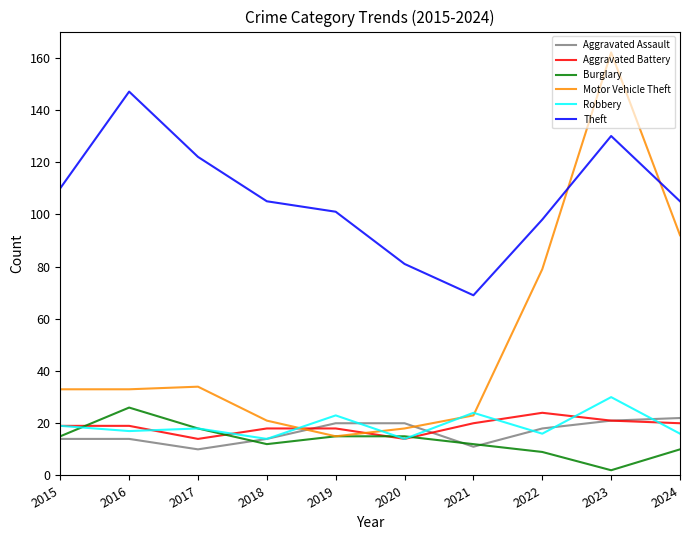

Where is Motor Vehicle Theft nearest to the value 88?

2024